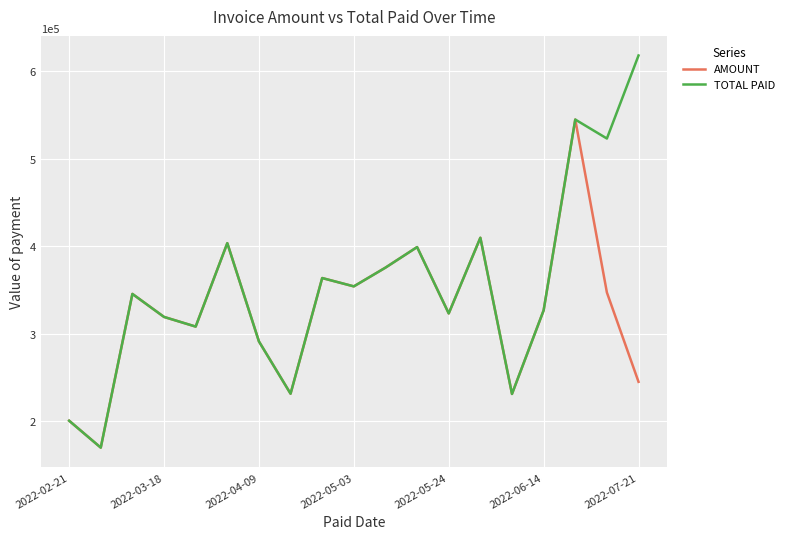

How many values in the AMOUNT series are below 326790?

9